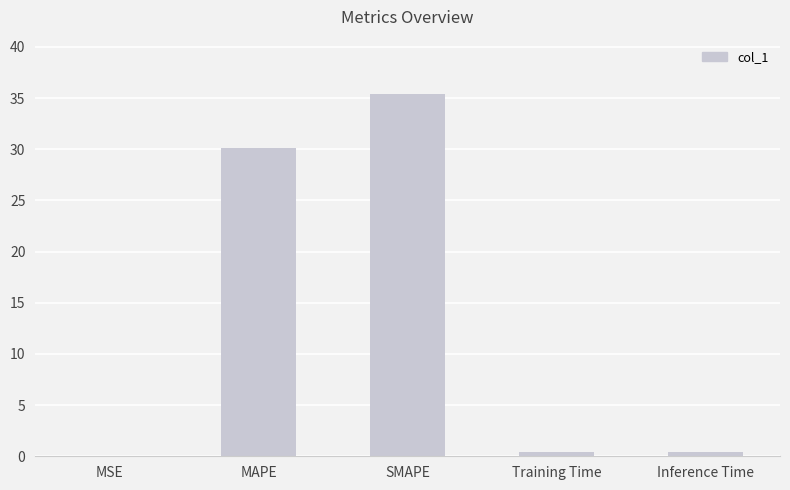

At which label is the value closest to 17?

MAPE